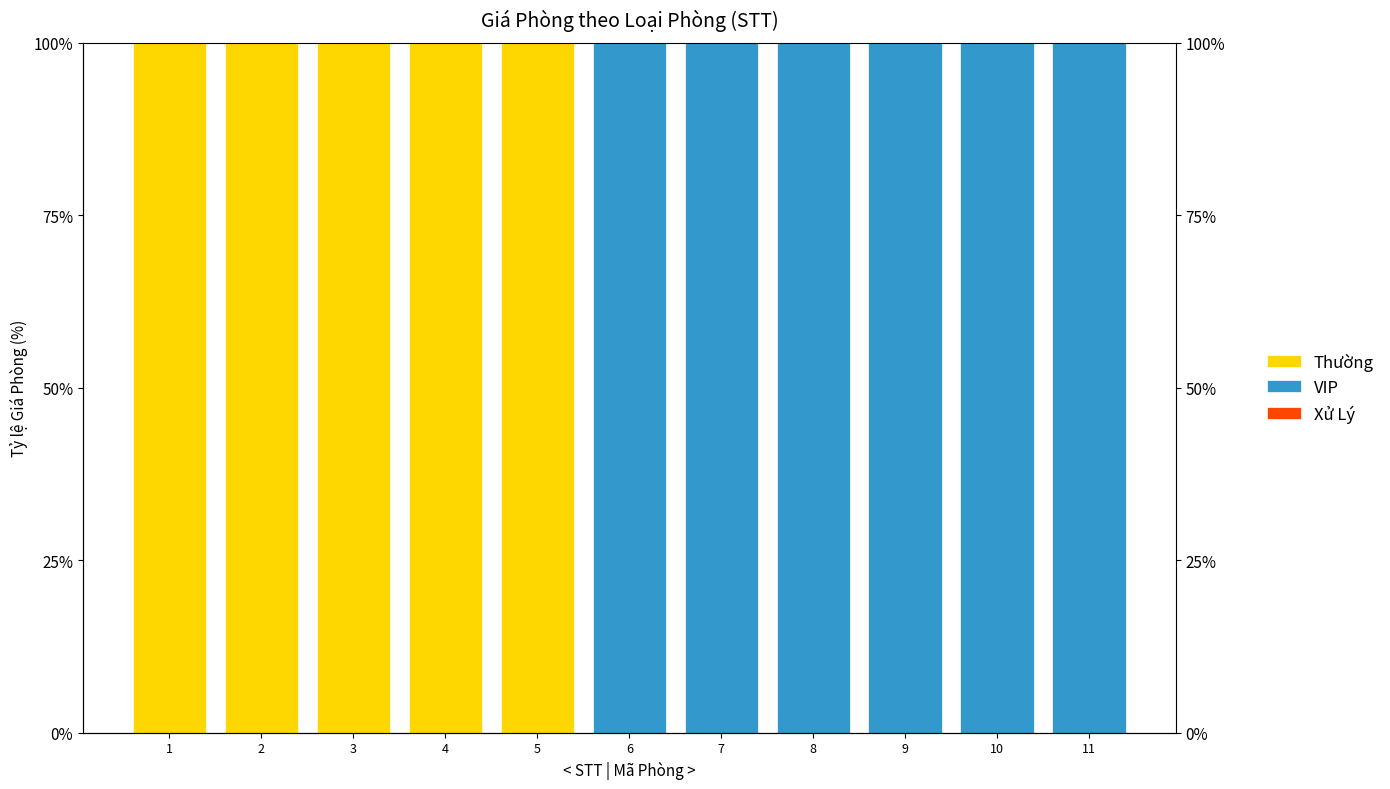

Reading right to left, extract all data points from this chart.

Thường: 11=0	10=0	9=0	8=0	7=0	6=0	5=100	4=100	3=100	2=100	1=100
VIP: 11=100	10=100	9=100	8=100	7=100	6=100	5=0	4=0	3=0	2=0	1=0
Xử Lý: 11=0	10=0	9=0	8=0	7=0	6=0	5=0	4=0	3=0	2=0	1=0